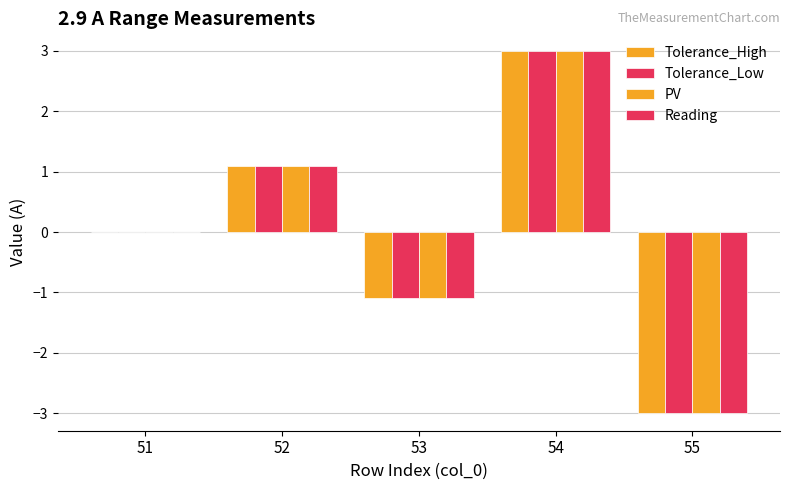

At which label is Tolerance_Low closest to 0?

51